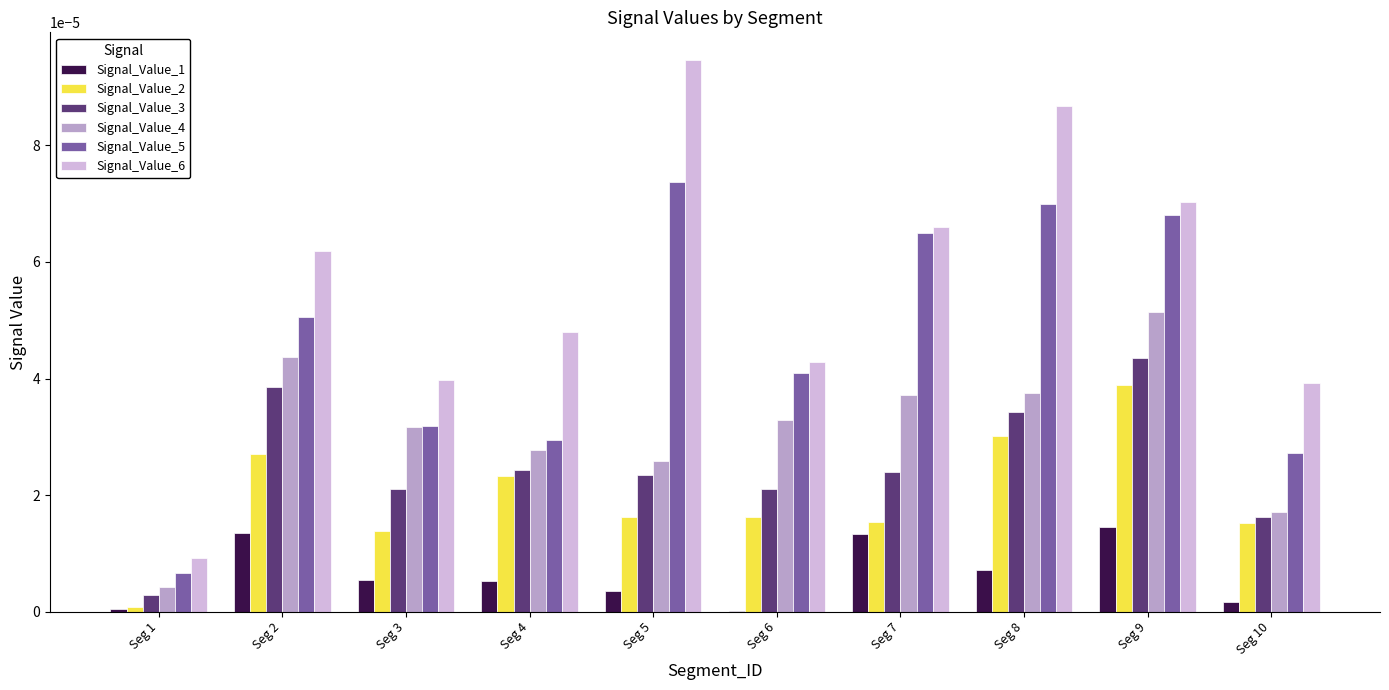

The Signal_Value_1 series shows 0.0 at Seg 2. True or false?

True